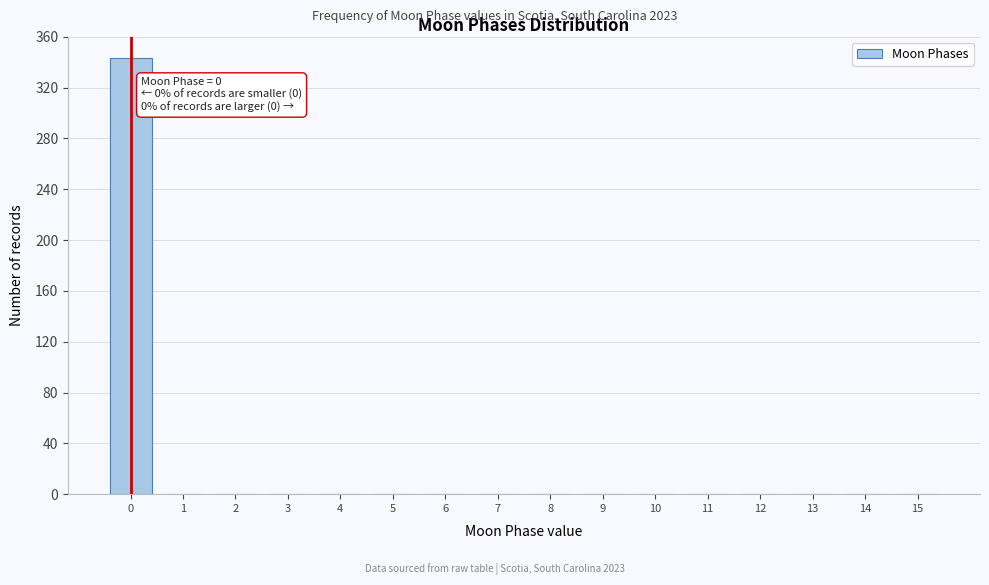

Reading right to left, list all the values displayed in this chart.

15=0	14=0	13=0	12=0	11=0	10=0	9=0	8=0	7=0	6=0	5=0	4=0	3=0	2=0	1=0	0=343